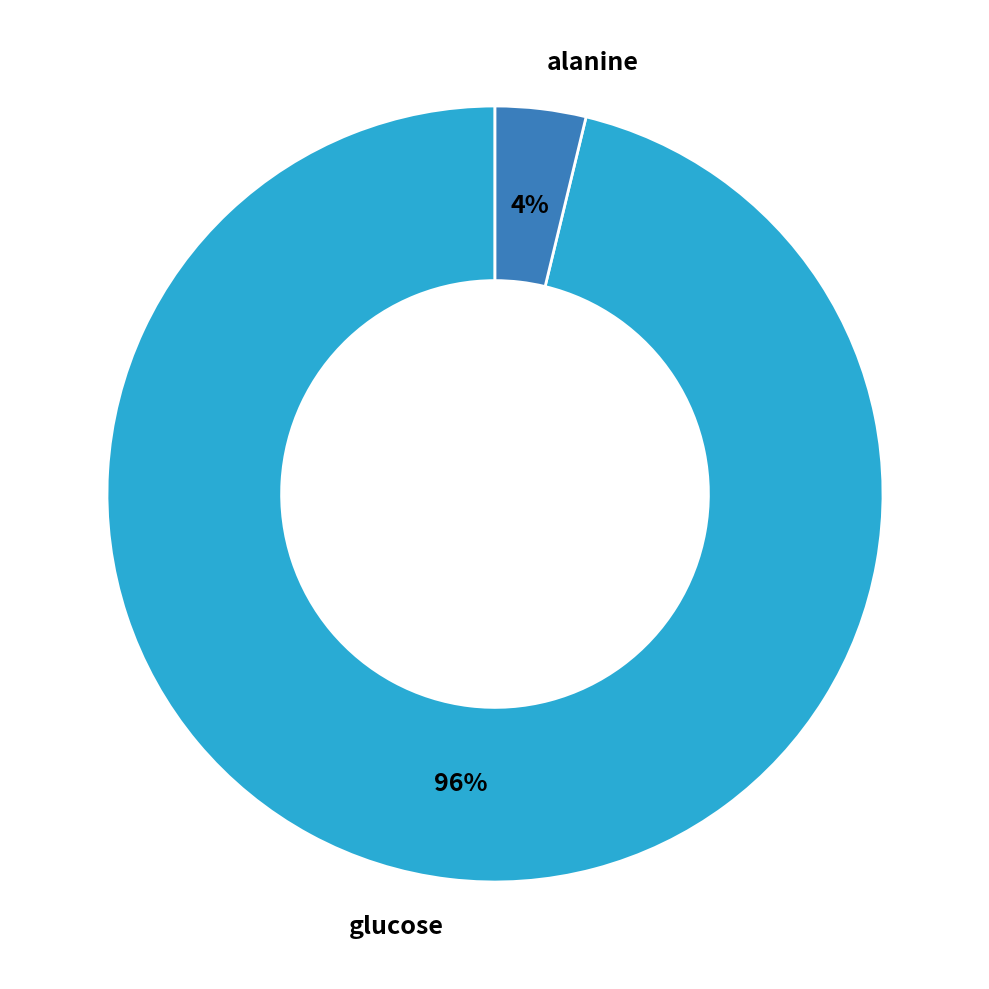

Which category has the smallest portion of the pie?

alanine